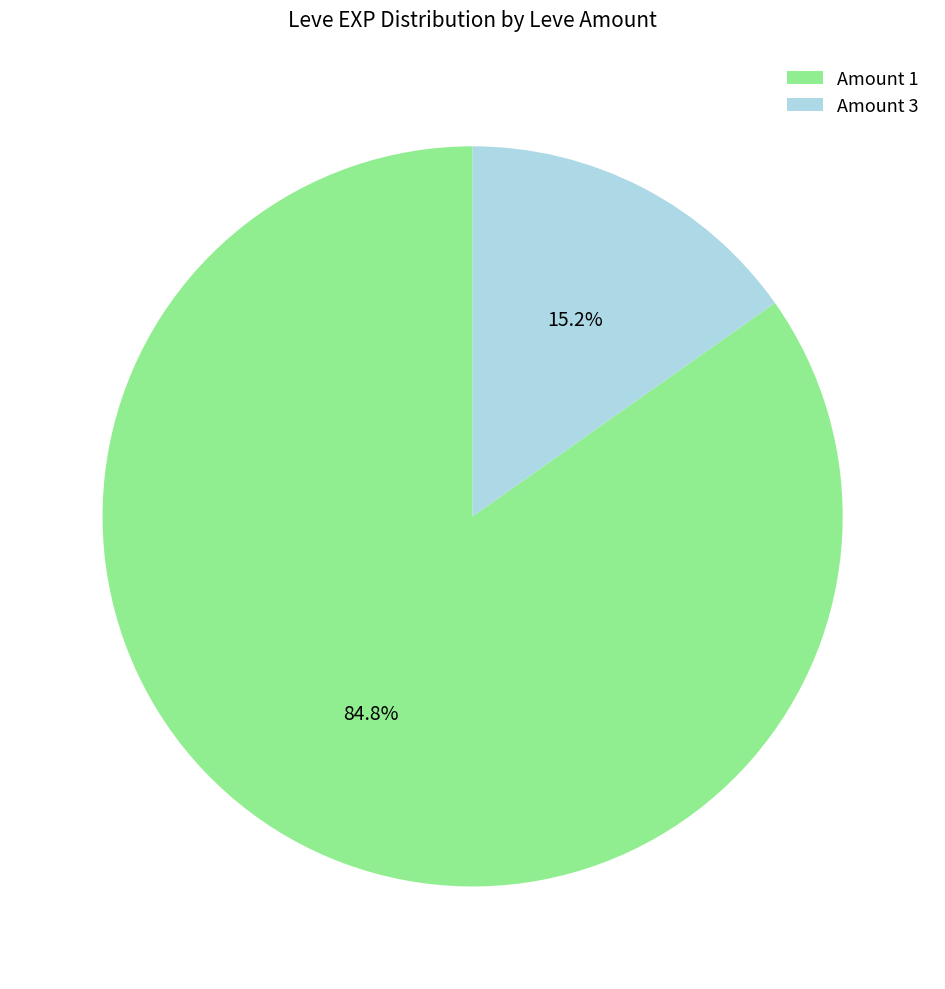

Rank the categories by value from lowest to highest.

Amount 3, Amount 1